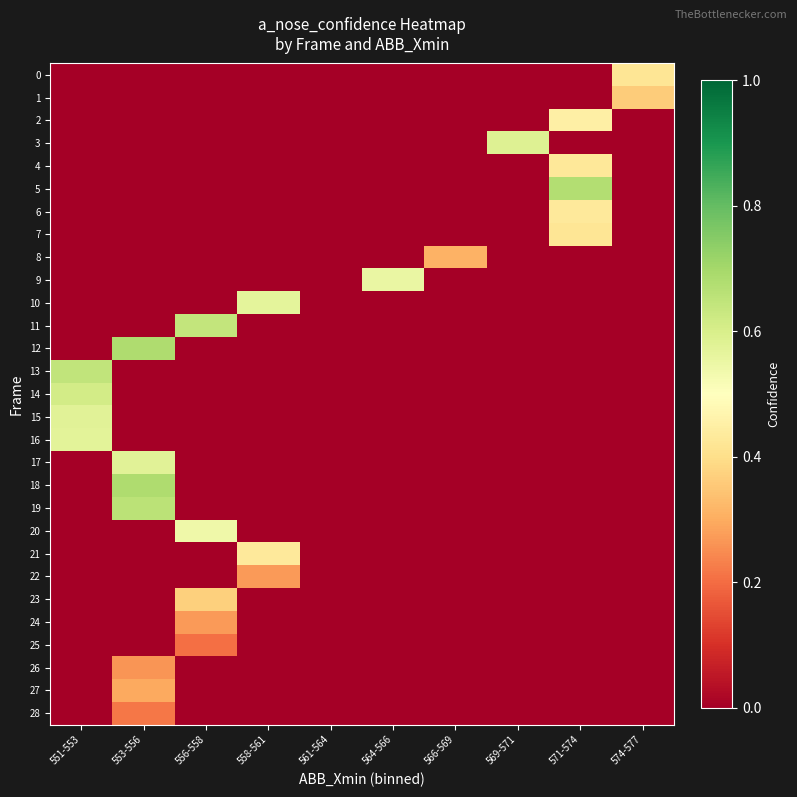

Rank the series at 551-553 from highest to lowest value.

13, 14, 15, 16, 0, 1, 2, 3, 4, 5, 6, 7, 8, 9, 10, 11, 12, 17, 18, 19, 20, 21, 22, 23, 24, 25, 26, 27, 28